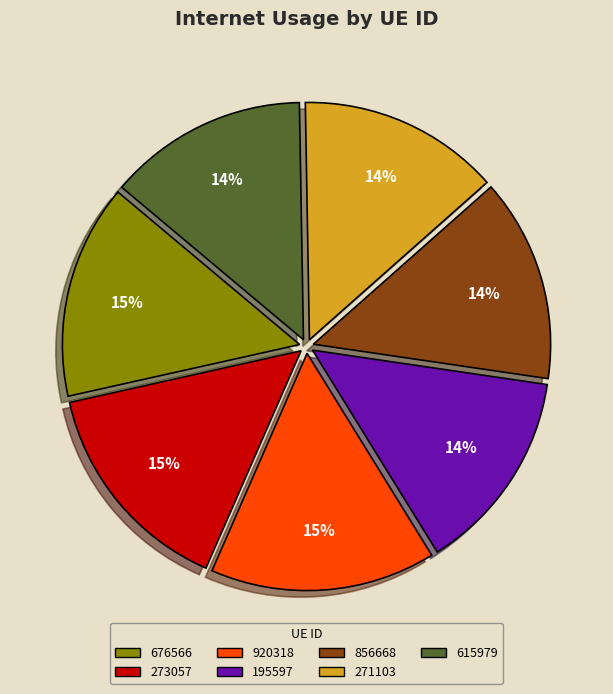

Do 676566 and 856668 together represent more than half of the pie?

No